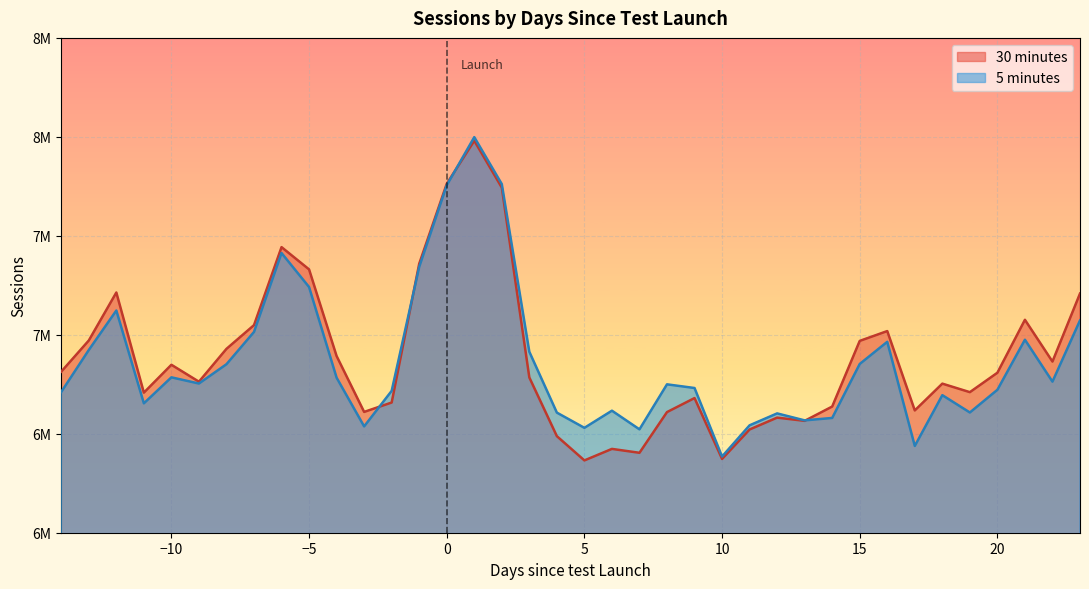

Which series has the widest spread of values?

30 minutes